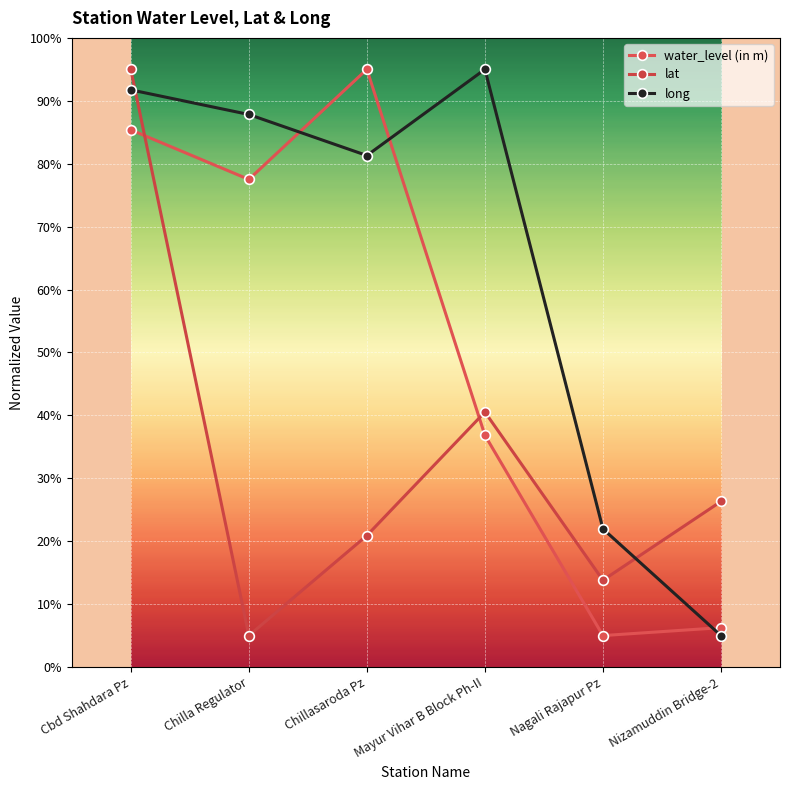

What is the difference between the long values at Mayur Vihar B Block Ph-II and Chillasaroda Pz?

1.4